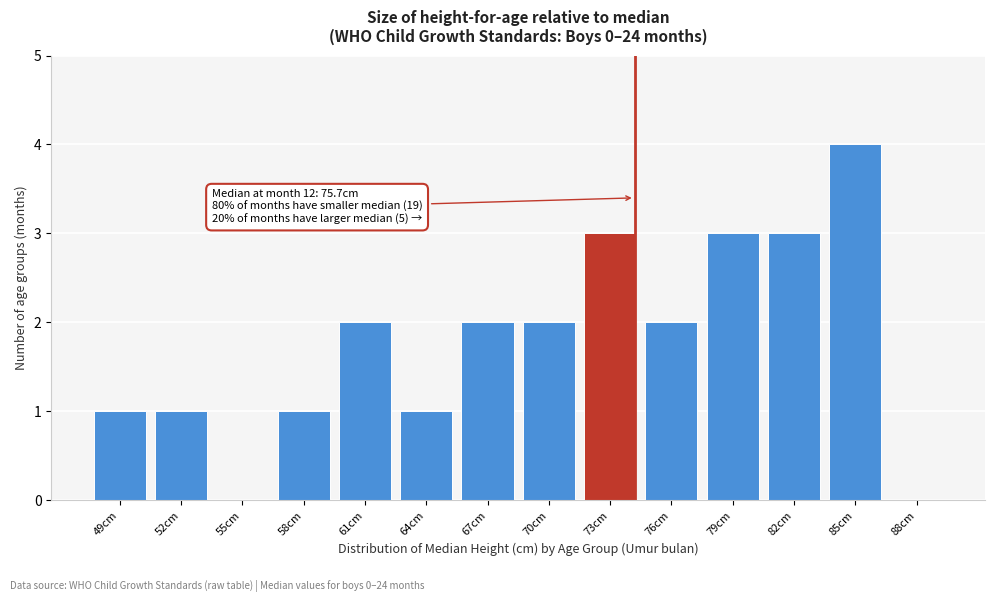

Reading left to right, extract all data points from this chart.

49cm=1	52cm=1	55cm=0	58cm=1	61cm=2	64cm=1	67cm=2	70cm=2	73cm=3	76cm=2	79cm=3	82cm=3	85cm=4	88cm=0